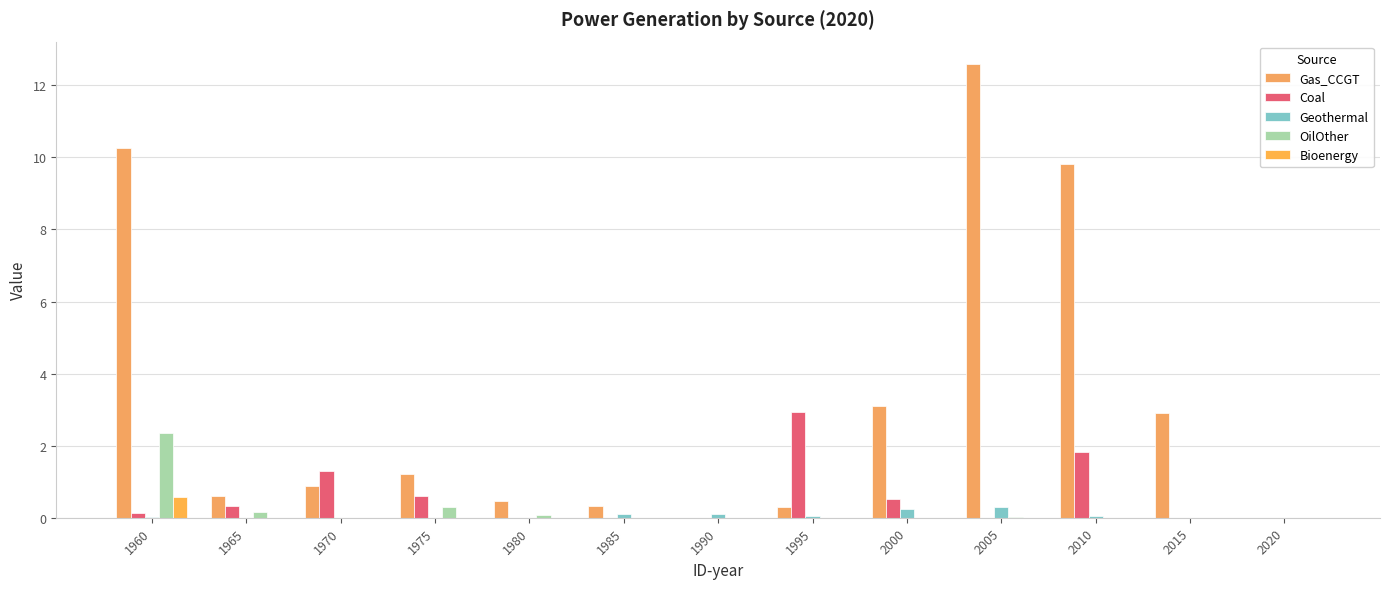

How many categories are shown in the chart?

13